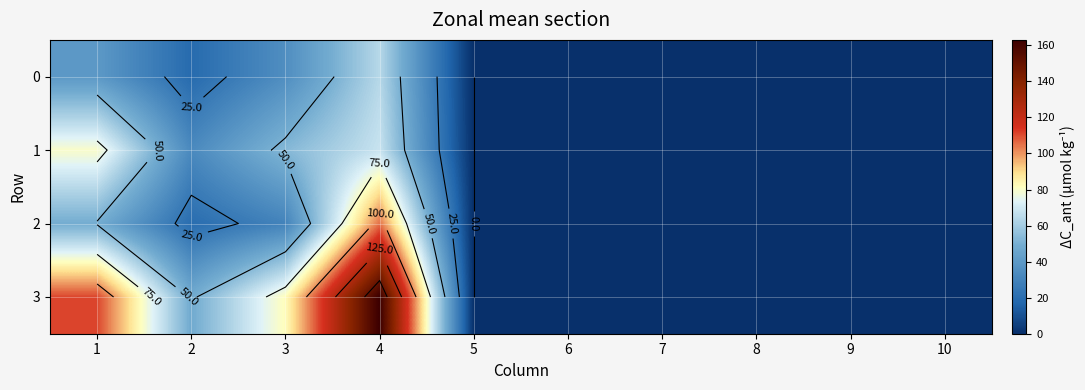

Which series changed the most between 1 and 7?

3